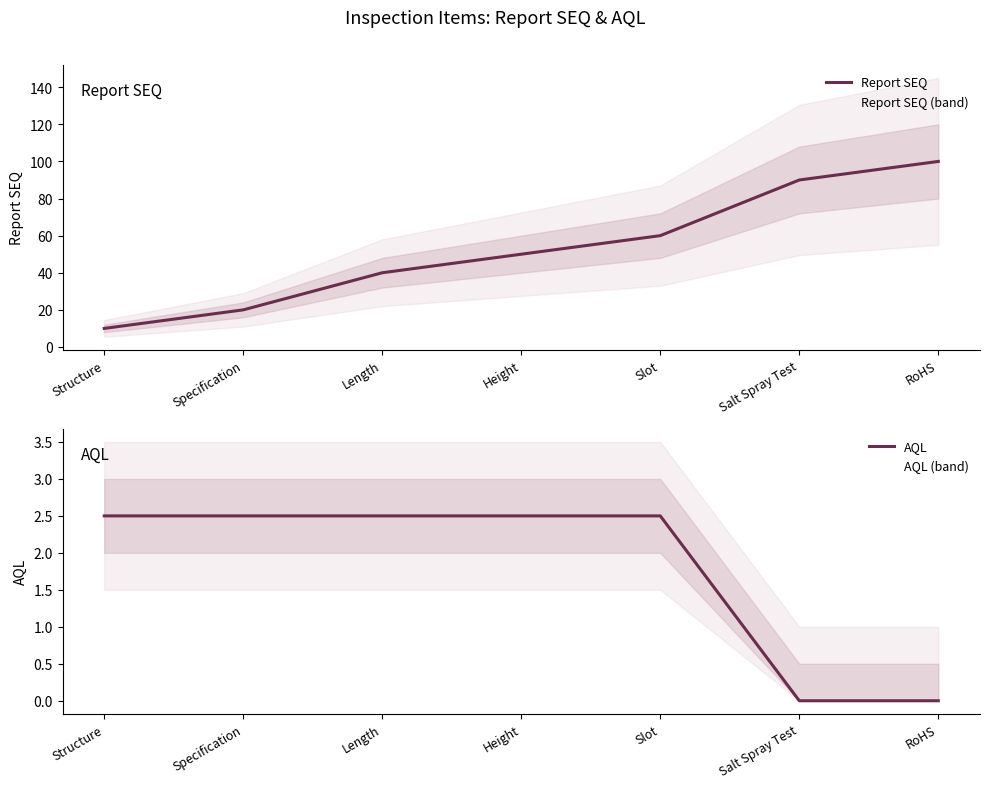

Does the chart have visible grid lines?

No